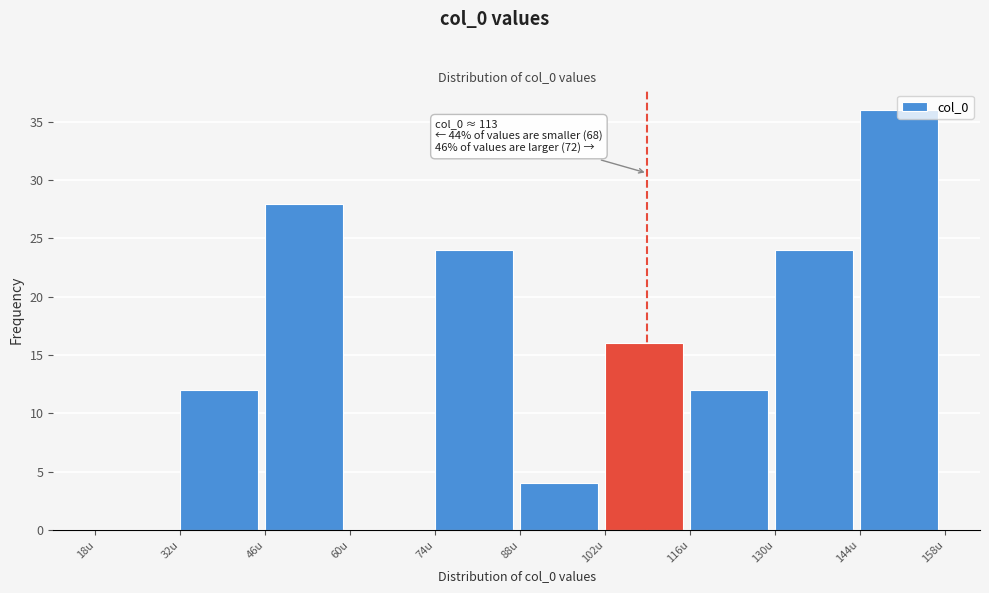

Which range on the x-axis has the tallest bar?

144 to 158